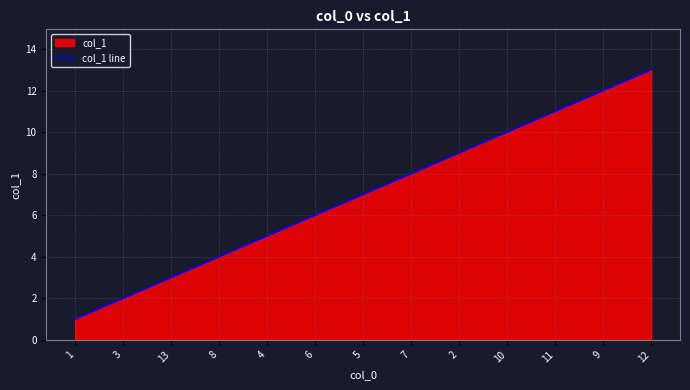

Reading left to right, list all the values displayed in this chart.

1=1	3=2	13=3	8=4	4=5	6=6	5=7	7=8	2=9	10=10	11=11	9=12	12=13